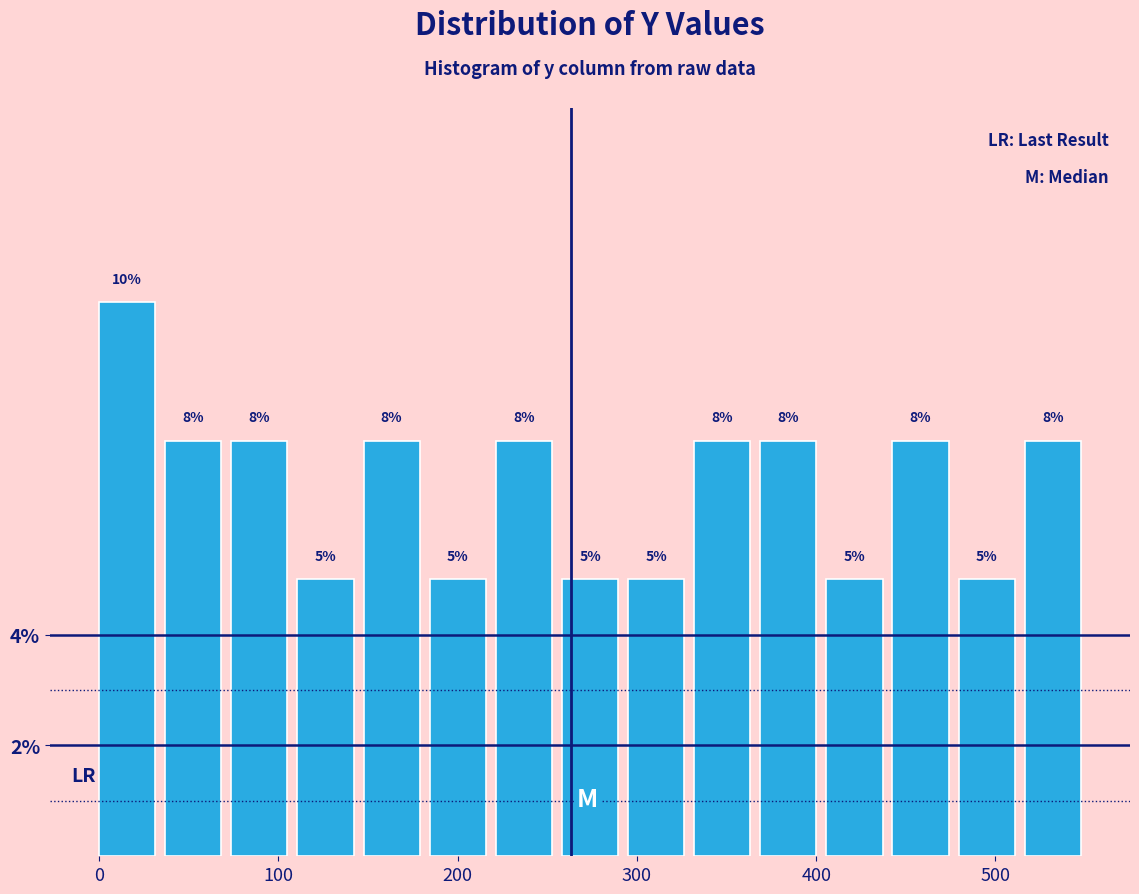

Read against the x-axis, roughly where is the centre of the tallest bar?

20